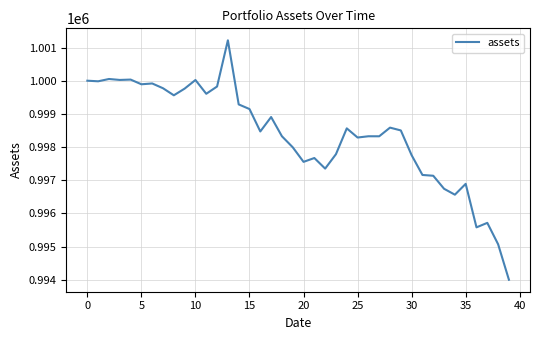

What is the minimum value shown in the chart?

994003.1